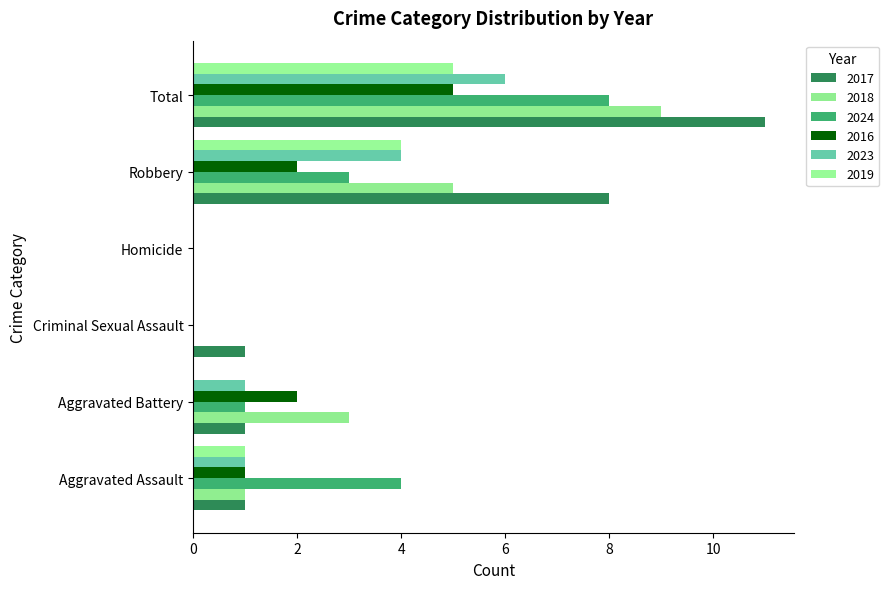

Count the number of categories in the chart.

6